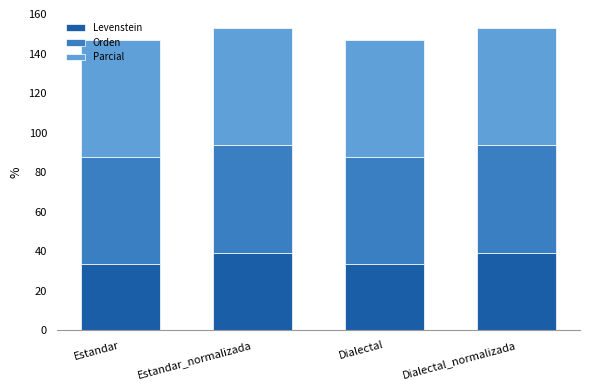

What is the sum of all Levenstein values?

144.9